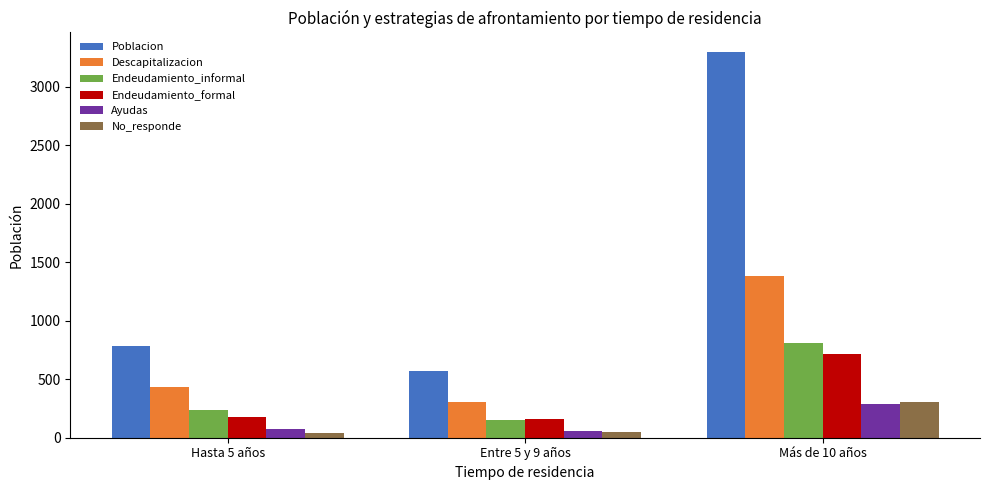

Where is Poblacion nearest to the value 1935?

Hasta 5 años